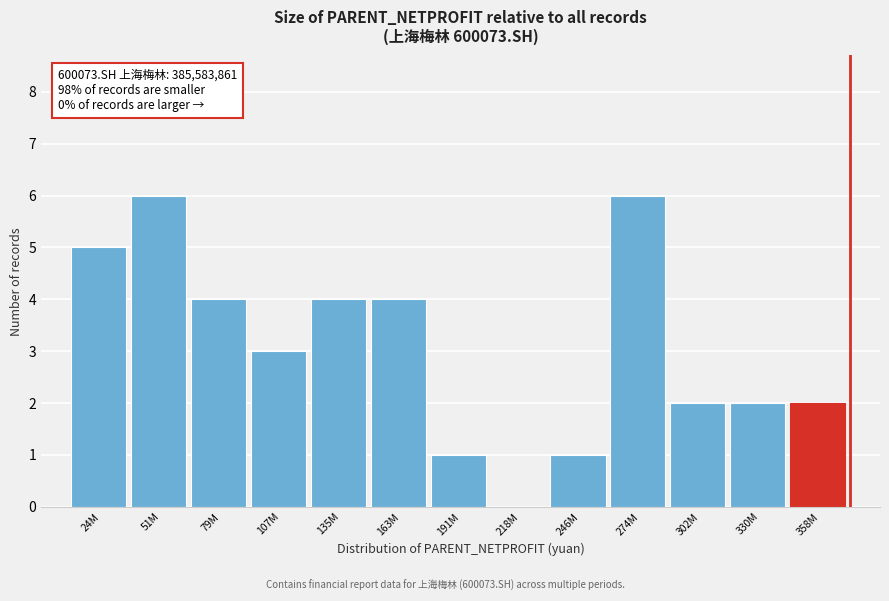

Reading right to left, extract all data points from this chart.

358M=2	330M=2	302M=2	274M=6	246M=1	218M=0	191M=1	163M=4	135M=4	107M=3	79M=4	51M=6	24M=5